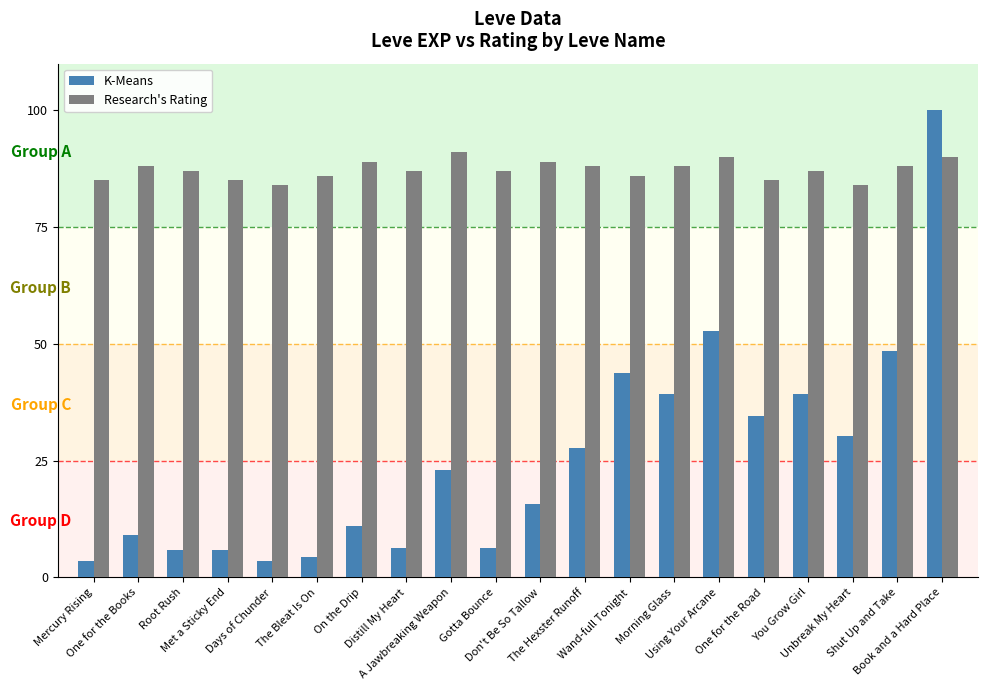

What are all the series names shown in the legend?

K-Means, Research's Rating